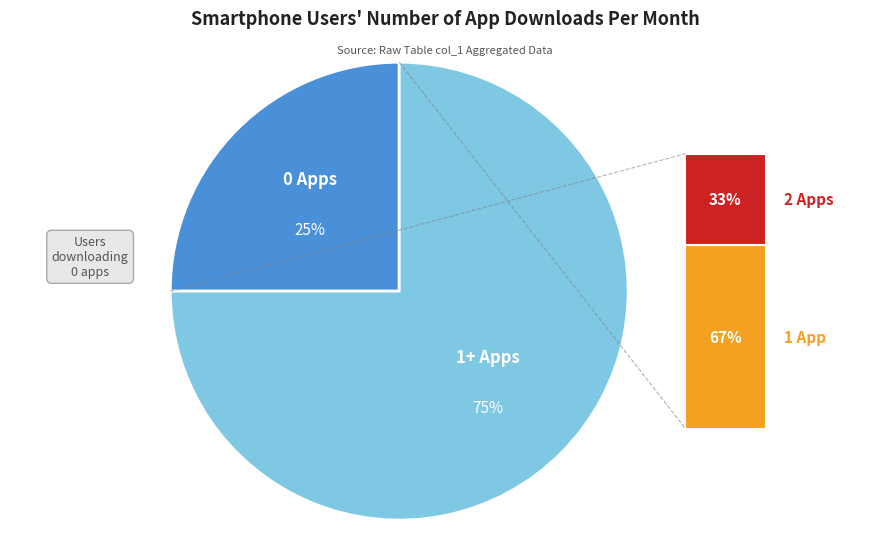

How many segments does this pie chart have?

2